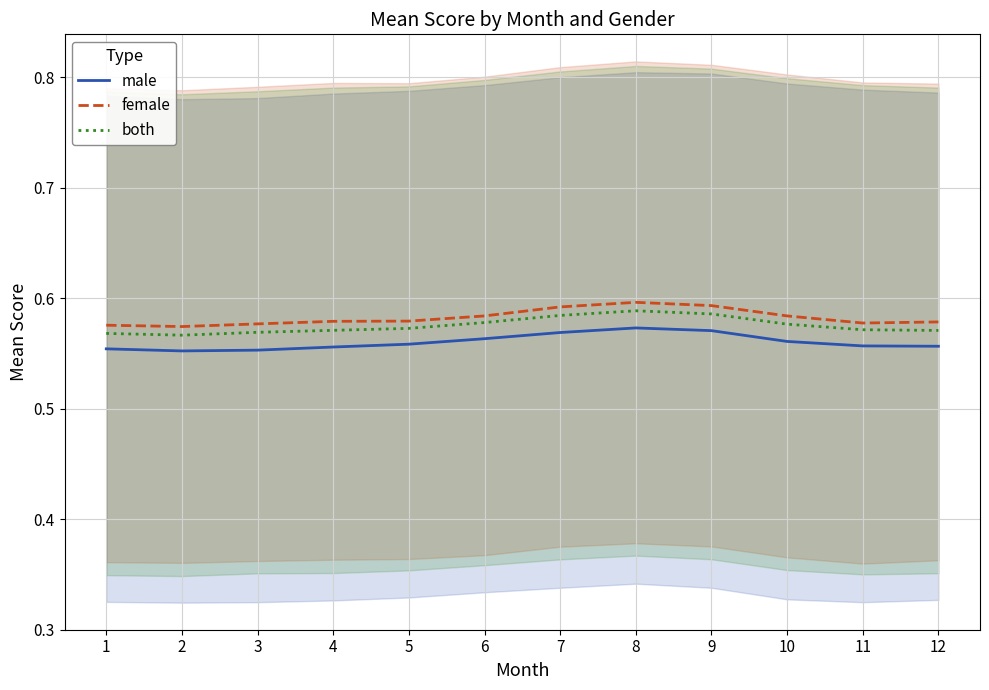

How many distinct data groups are displayed?

3